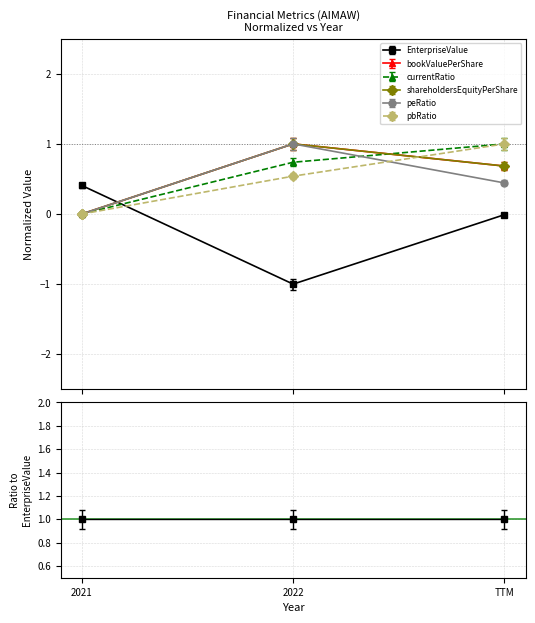

Which series has the largest range (max minus min)?

EnterpriseValue